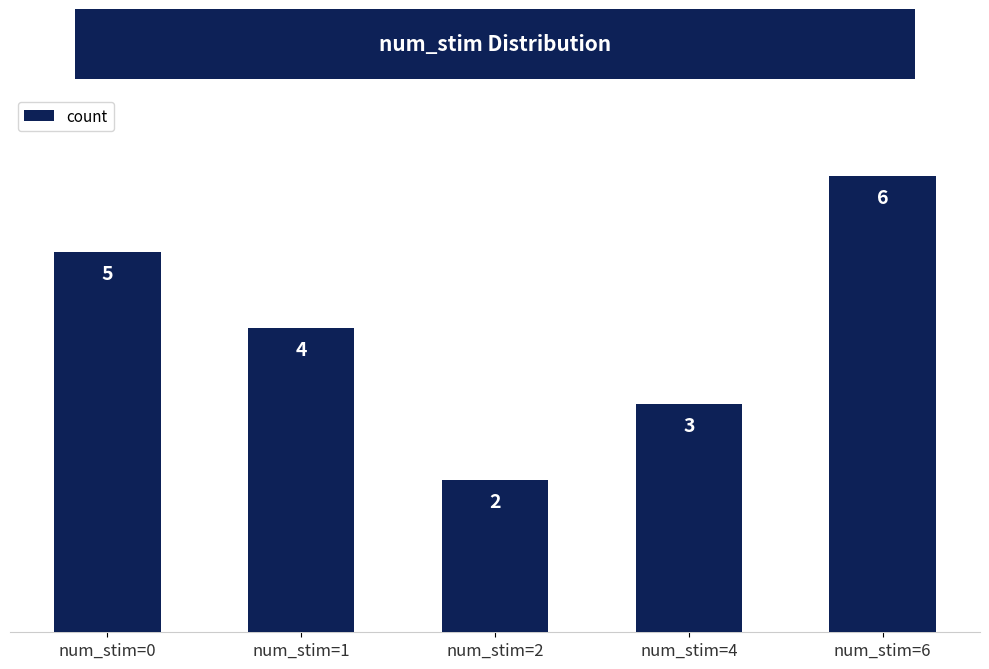

How many categories are shown in the chart?

5